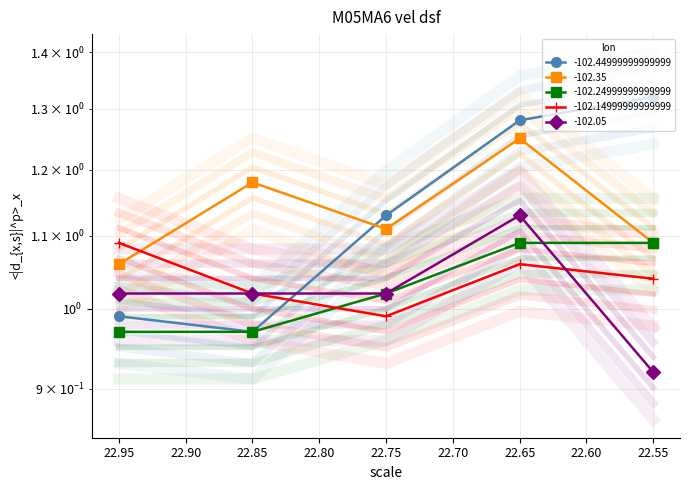

How many values in the -102.05 series exceed 1?

4